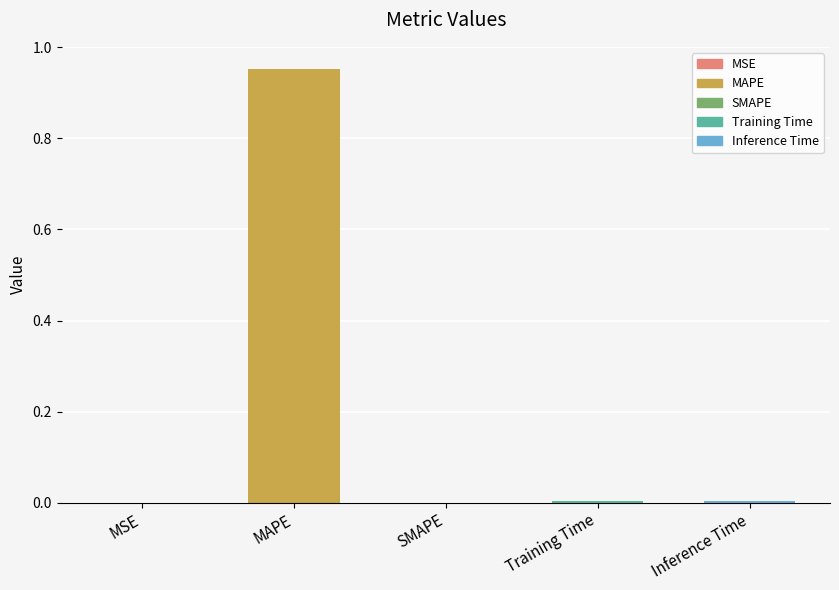

How many distinct data groups are displayed?

1